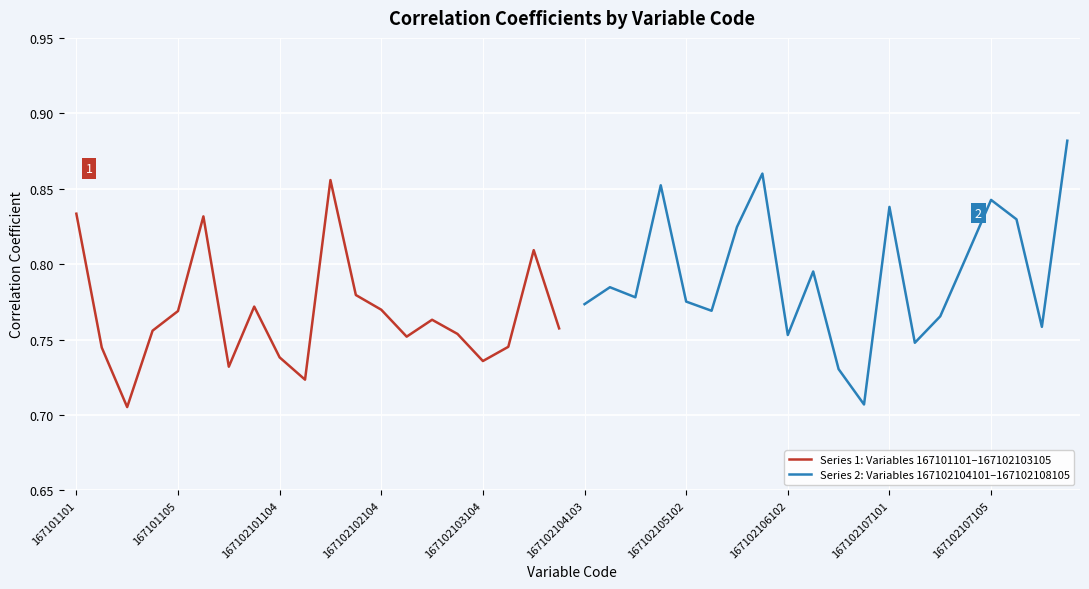

True or false: Series 1: Variables 167101101–167102103105 has a value of 0.4 at 167102101104.

False